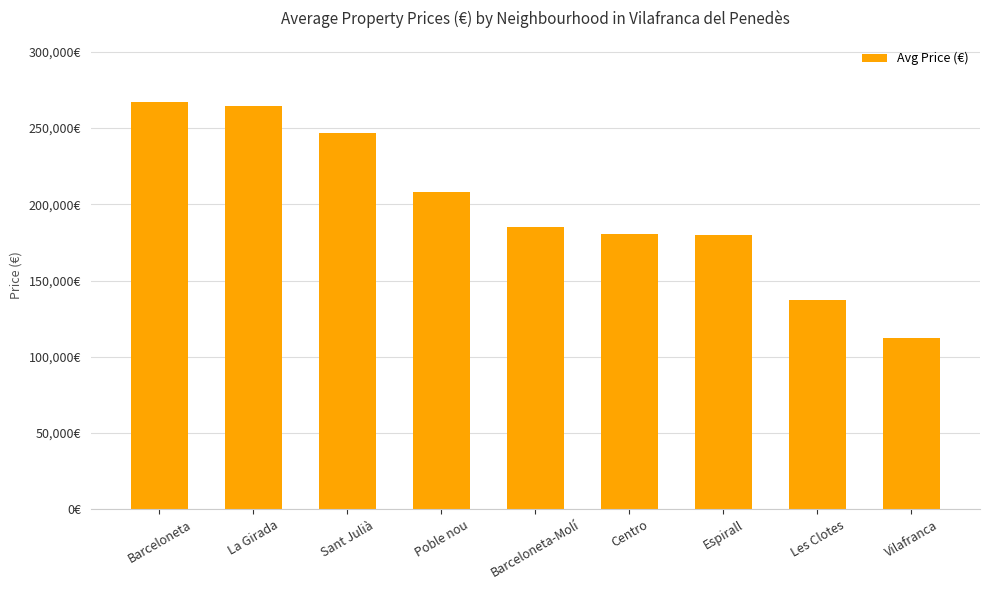

At which label does the data first exceed 185000?

Barceloneta